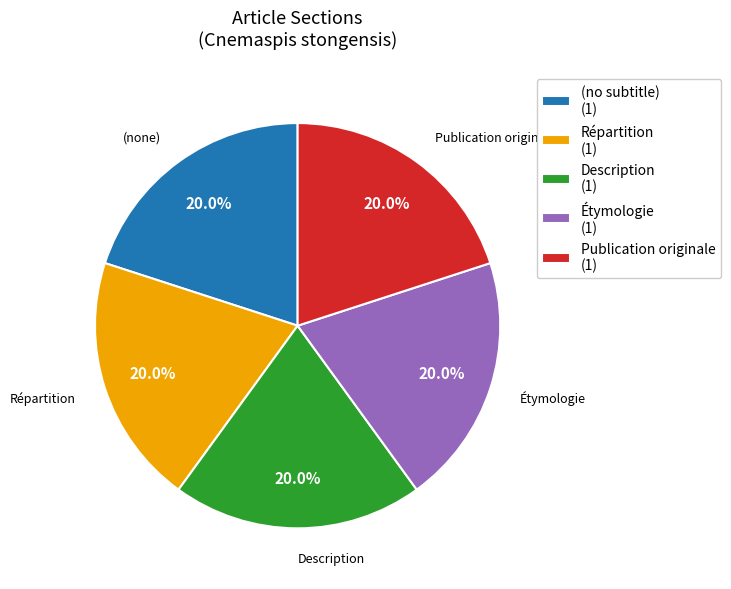

Is Répartition (1) the majority of the pie?

No